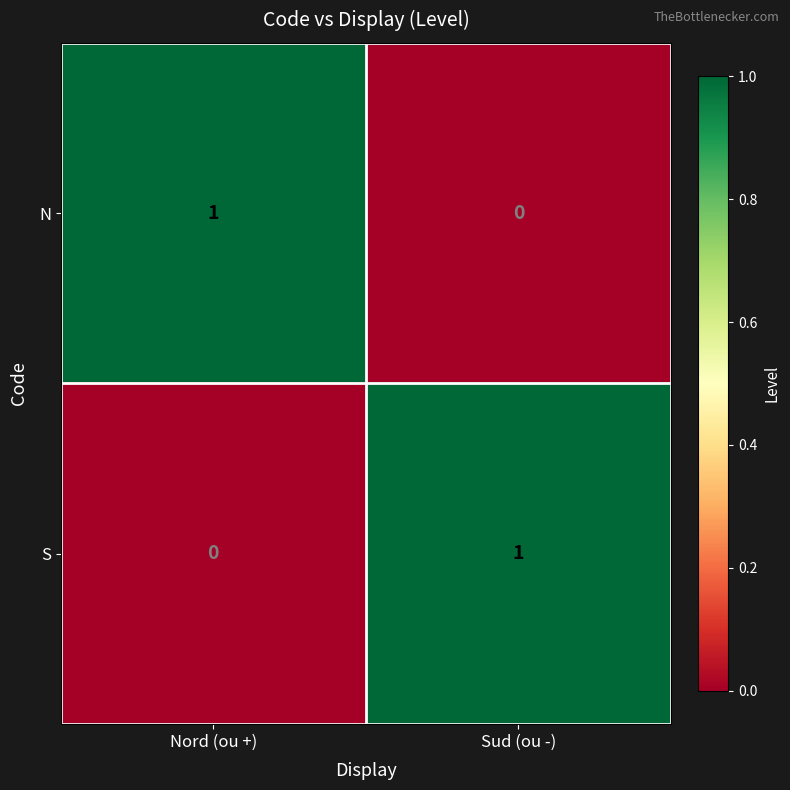

Reading right to left, transcribe all the data shown in this chart.

N: Sud (ou -)=0	Nord (ou +)=1
S: Sud (ou -)=1	Nord (ou +)=0